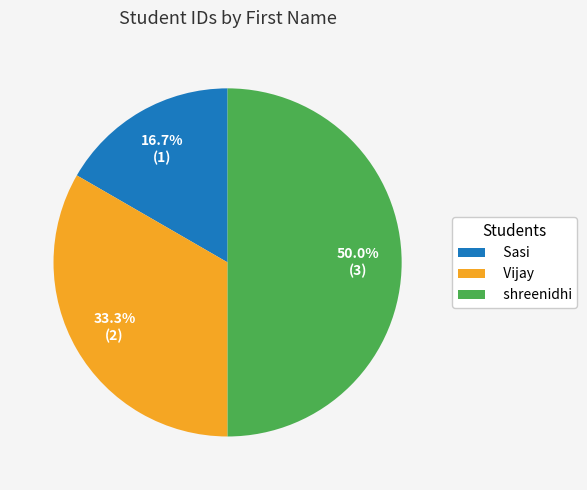

How many slices are in this pie chart?

3